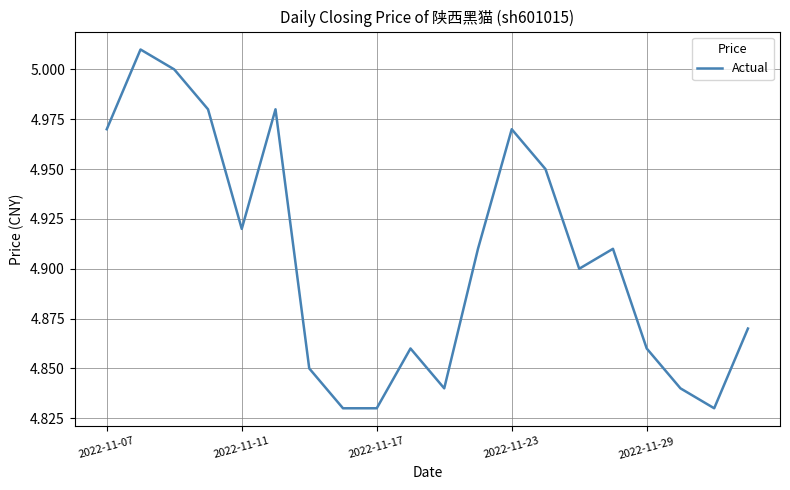

How many interior local peaks (higher than both neighbors) does the data have?

5